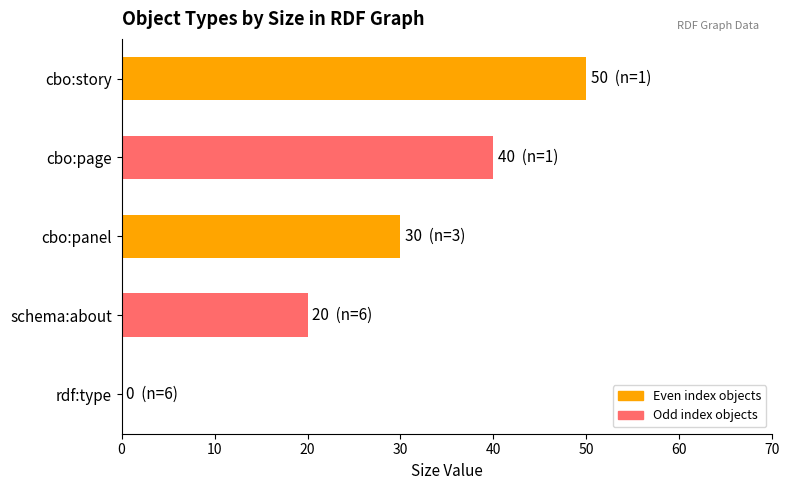

Read the value at cbo:page.

40